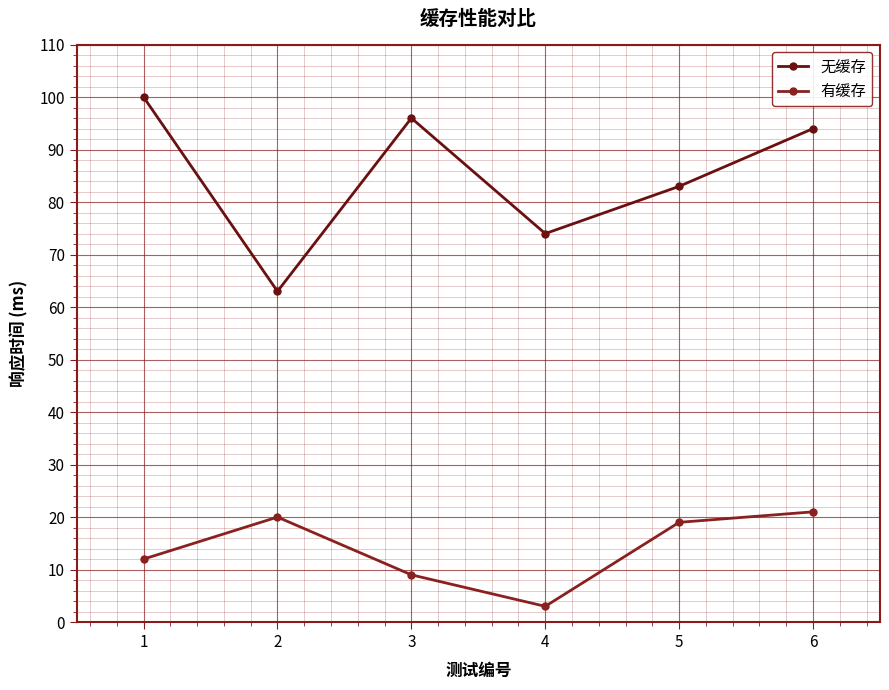

The value of 有缓存 at 4 is 3. True or false?

True